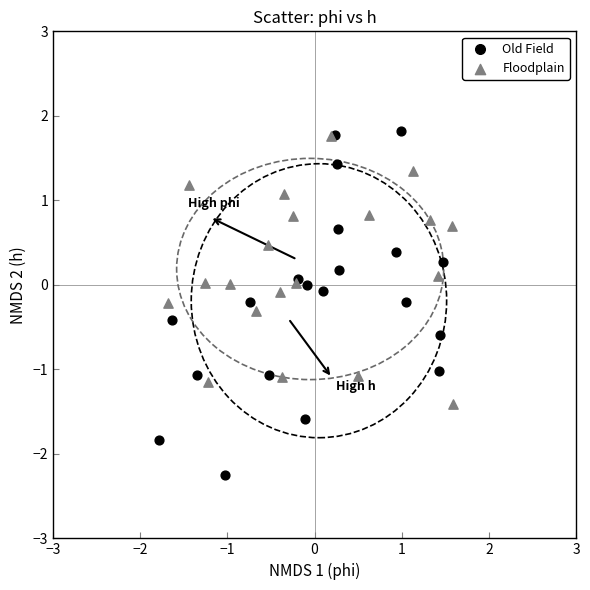

Which series contains the lowest Y value?

Old Field